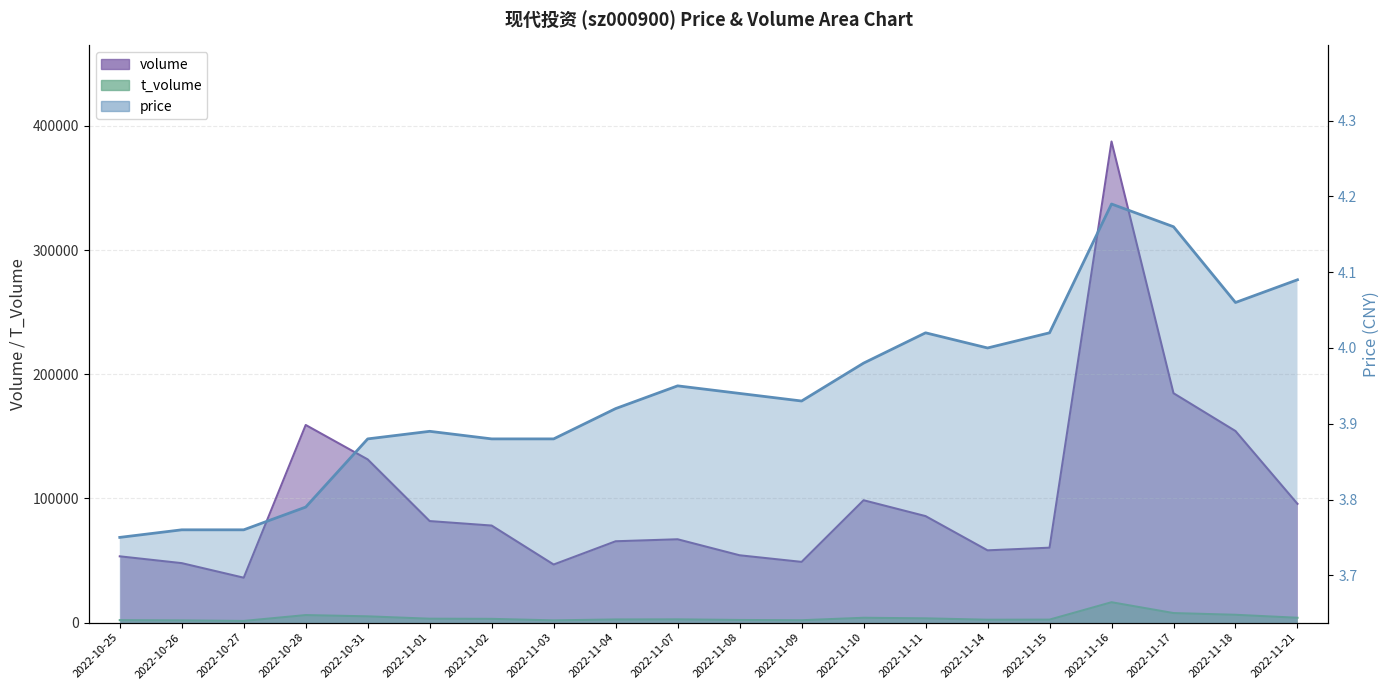

Rank the series at 2022-11-17 from highest to lowest value.

volume, t_volume, price